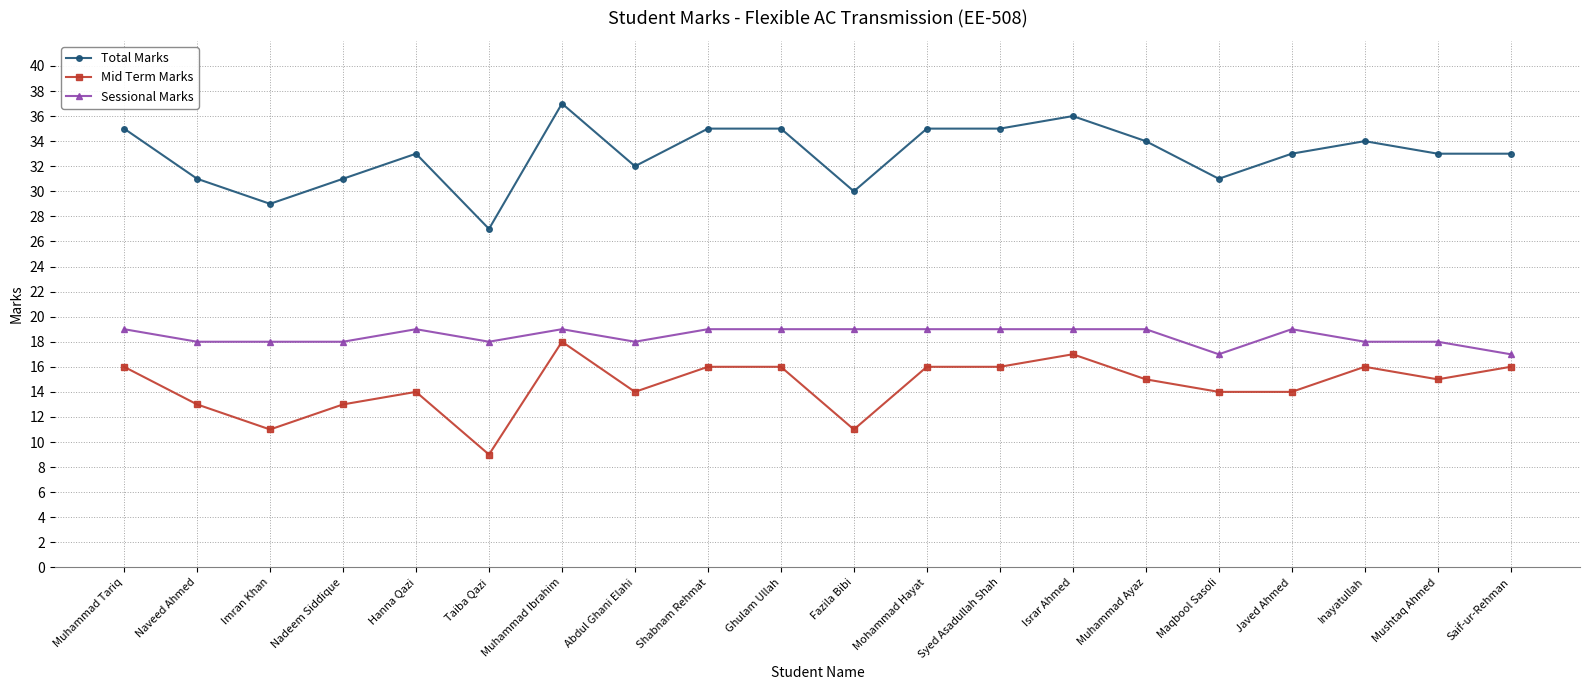

True or false: Total Marks and Mid Term Marks intersect in this chart.

False